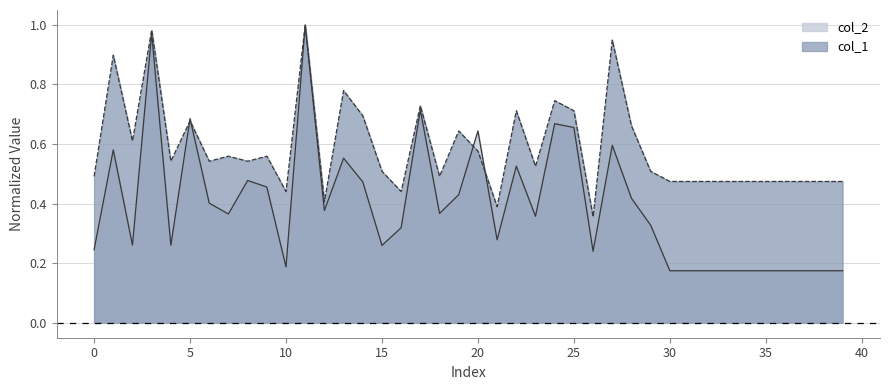

At how many categories does at least one series exceed 0?

40